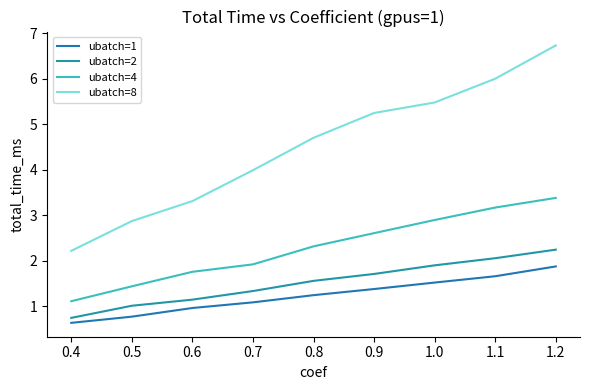

Rank the series at 1.0 from lowest to highest value.

ubatch=1, ubatch=2, ubatch=4, ubatch=8